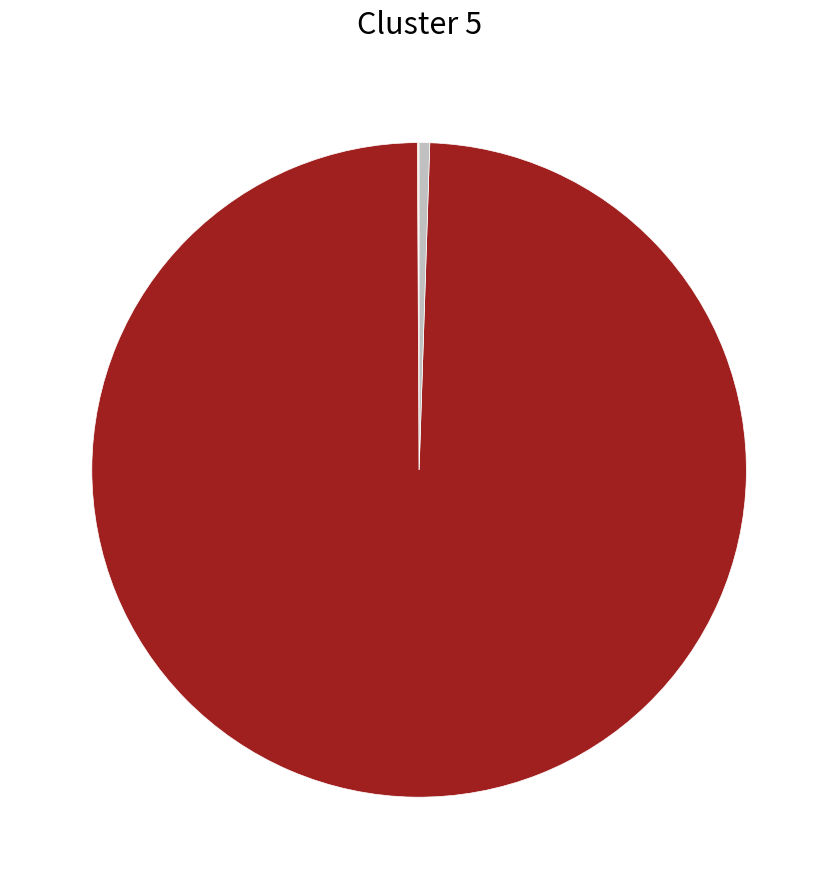

Does any single category account for the majority?

Yes